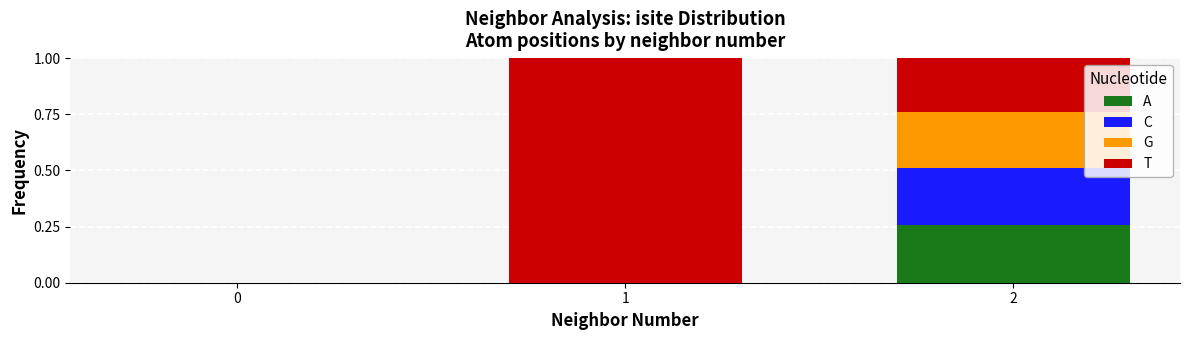

What is the total value across all series at 1?

1.0